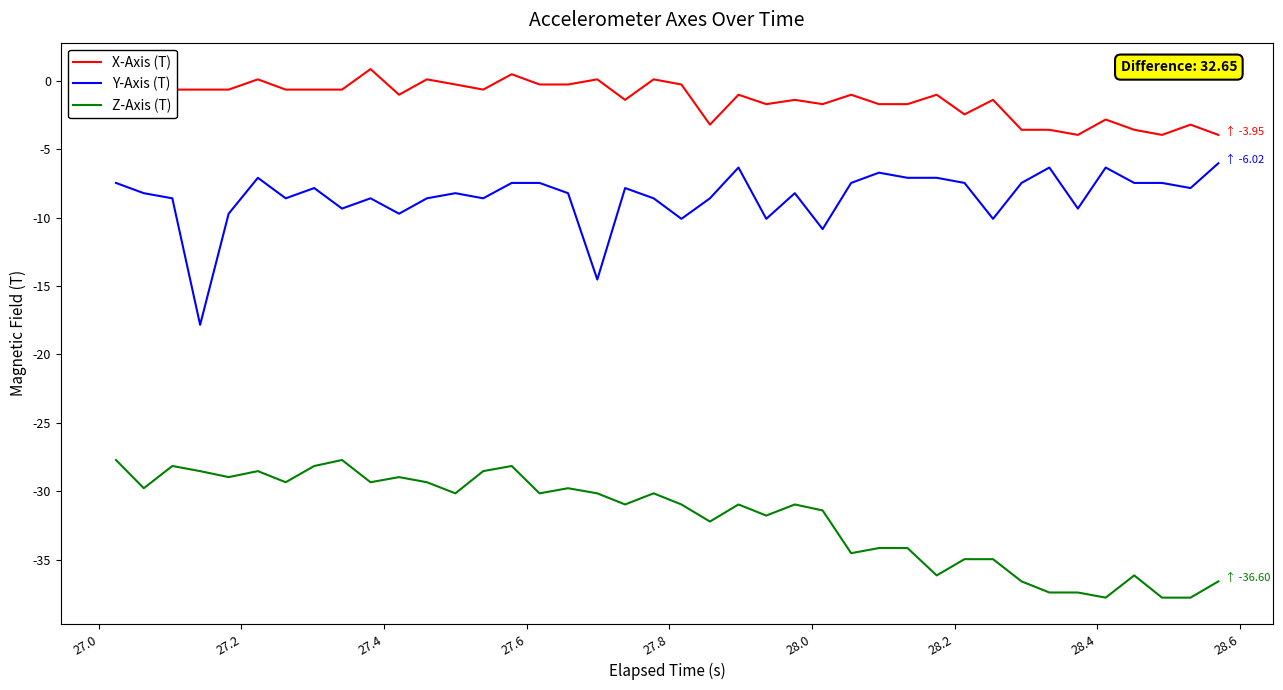

True or false: Y-Axis (T) and X-Axis (T) cross at least once.

False